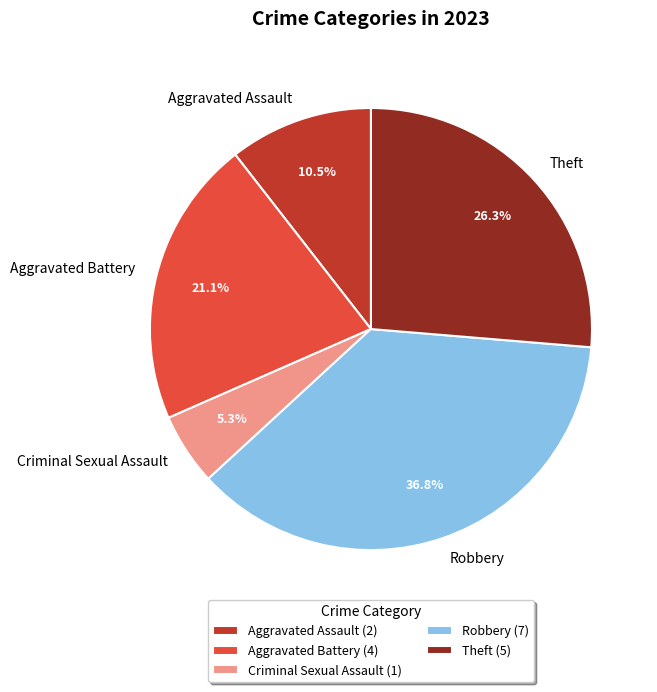

Does Criminal Sexual Assault account for over 50% of the chart?

No